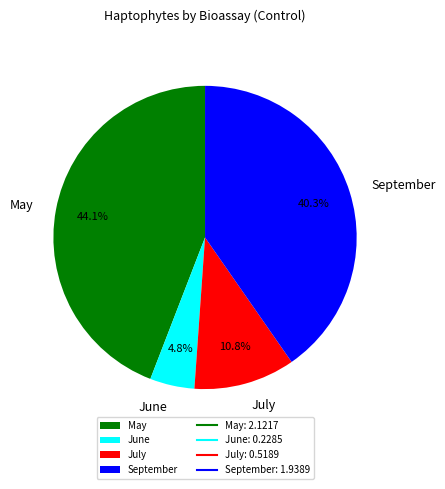

Which category has the biggest portion of the pie?

May